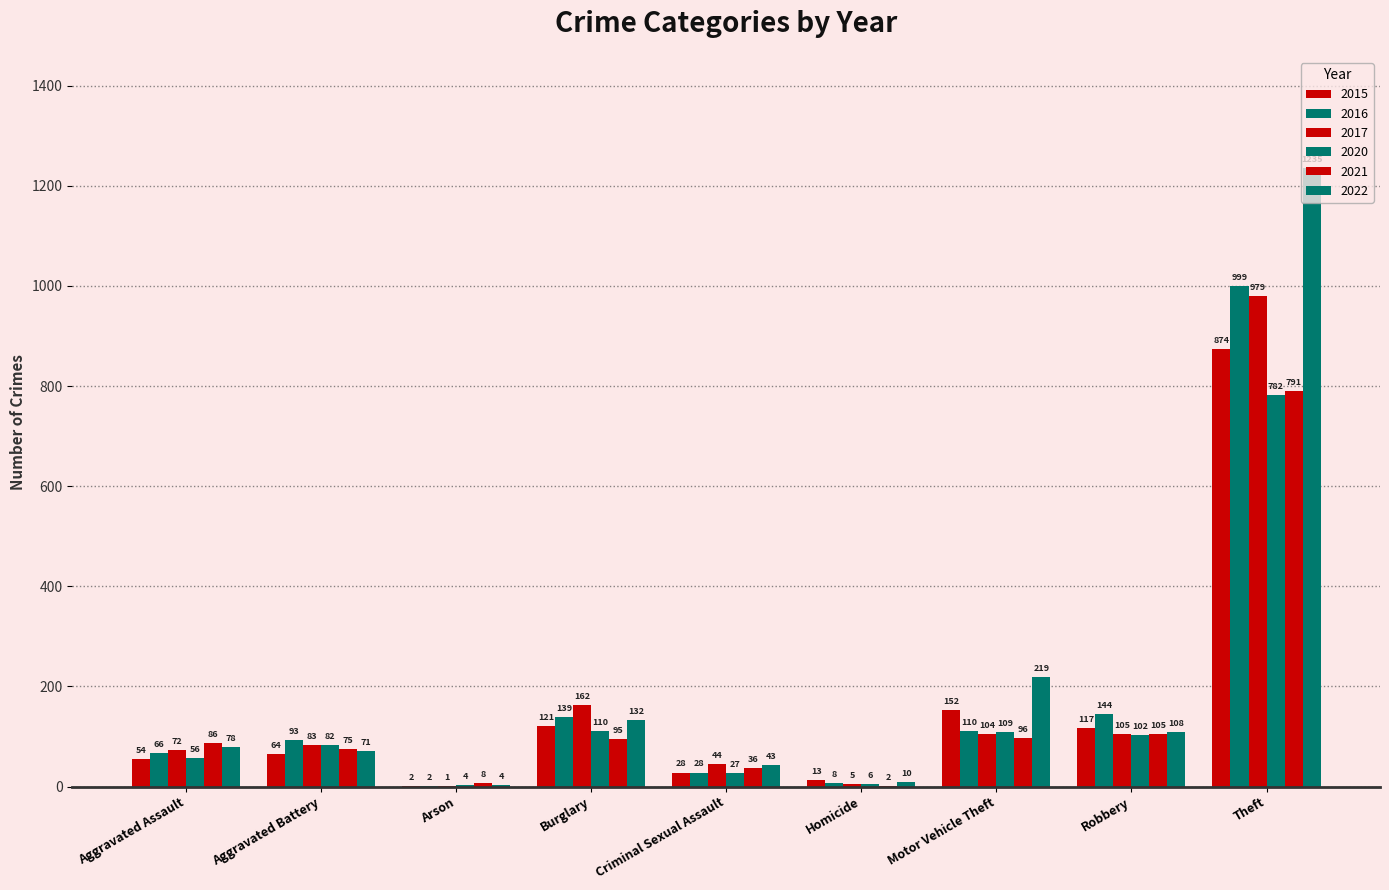

Is the value of 2017 at Theft greater than the value of 2016 at Arson?

Yes